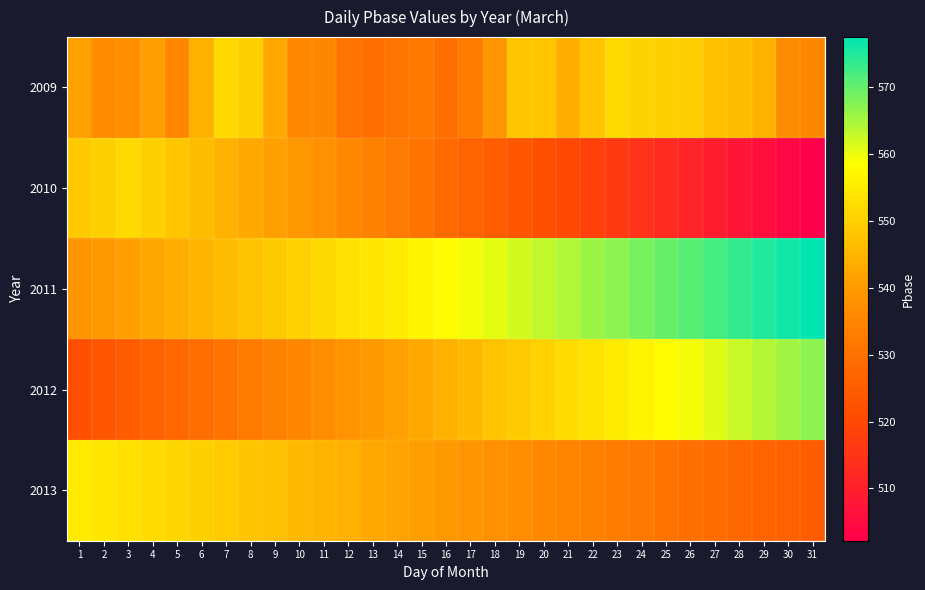

Reading right to left, what are all the values shown in this chart?

2009: 31=535.5	30=536.7	29=544.3	28=546.5	27=547.3	26=549.6	25=549.9	24=550.6	23=551.8	22=548.0	21=543.8	20=548.2	19=548.2	18=539.1	17=532.3	16=529.5	15=531.8	14=530.9	13=530.0	12=530.8	11=535.5	10=535.9	9=542.9	8=549.9	7=551.6	6=544.5	5=535.5	4=540.8	3=537.3	2=536.8	1=541.5
2010: 31=502.2	30=503.9	29=505.7	28=507.5	27=509.3	26=511.1	25=512.8	24=514.6	23=516.4	22=518.1	21=519.9	20=521.7	19=523.5	18=525.2	17=527.0	16=528.8	15=530.6	14=532.4	13=534.1	12=535.9	11=537.7	10=539.5	9=541.2	8=543.0	7=544.8	6=546.5	5=548.3	4=550.1	3=551.8	2=549.9	1=548.7
2011: 31=577.5	30=576.2	29=574.9	28=573.6	27=572.3	26=571.0	25=569.7	24=568.4	23=567.1	22=565.8	21=564.5	20=563.2	19=561.9	18=560.6	17=559.3	16=558.0	15=556.7	14=555.4	13=554.1	12=552.8	11=551.5	10=550.2	9=548.9	8=547.6	7=546.3	6=545.0	5=543.7	4=542.4	3=541.1	2=539.8	1=538.5
2012: 31=567.0	30=565.5	29=564.0	28=562.5	27=561.0	26=559.5	25=558.0	24=556.5	23=555.0	22=553.5	21=552.0	20=550.5	19=549.0	18=547.5	17=546.0	16=544.5	15=543.0	14=541.5	13=540.0	12=538.5	11=537.0	10=535.5	9=534.0	8=532.5	7=531.0	6=529.5	5=528.0	4=526.5	3=525.0	2=523.5	1=522.0
2013: 31=525.0	30=526.0	29=527.0	28=528.0	27=529.0	26=530.0	25=531.0	24=532.0	23=533.0	22=534.0	21=535.0	20=536.0	19=537.0	18=538.0	17=539.0	16=540.0	15=541.0	14=542.0	13=543.0	12=544.0	11=545.0	10=546.0	9=547.0	8=548.0	7=549.0	6=550.0	5=551.0	4=552.0	3=553.0	2=554.0	1=555.0